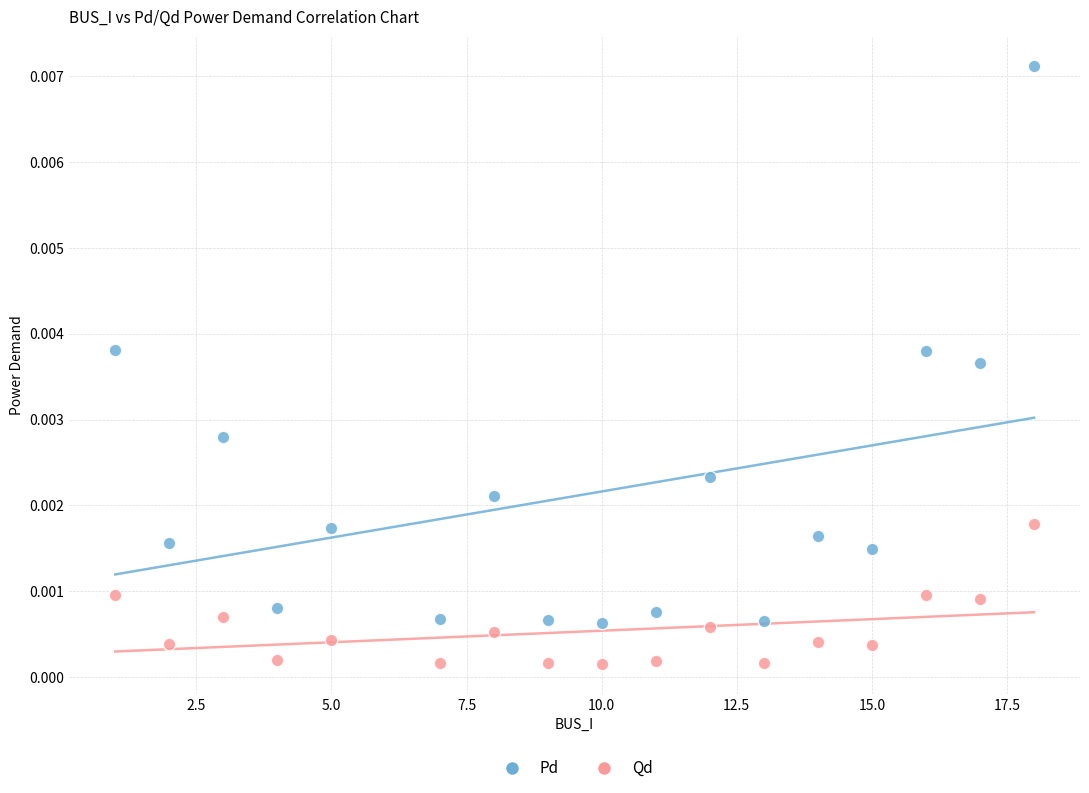

What are all the series names shown in the legend?

Pd, Qd